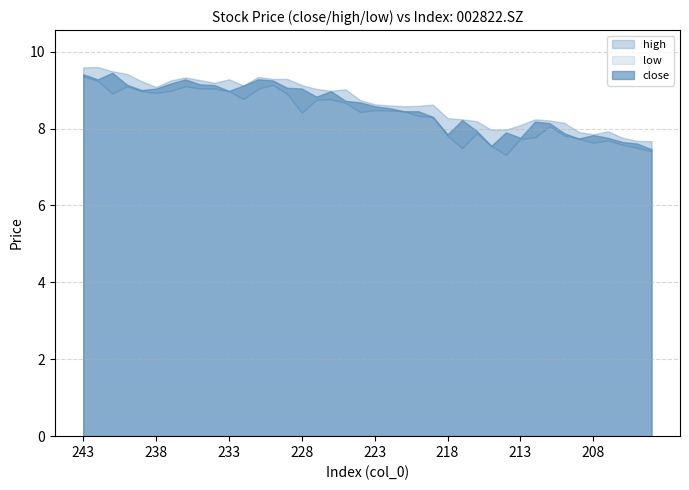

What is the value of the close point at the 27th from the left?

8.2